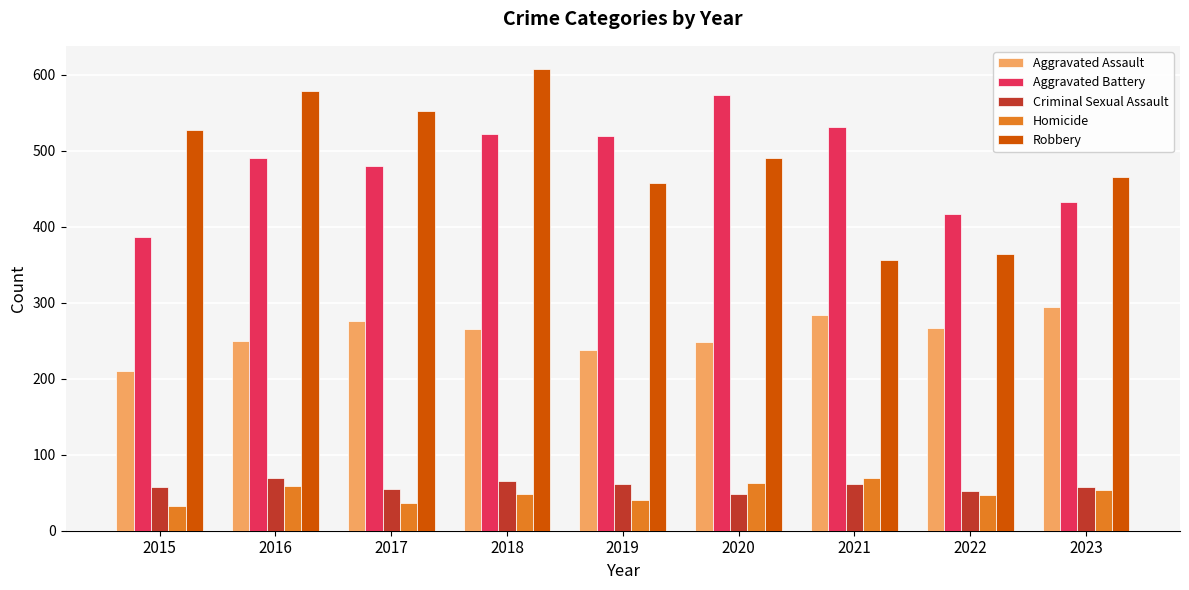

What is the maximum value for Robbery?

608